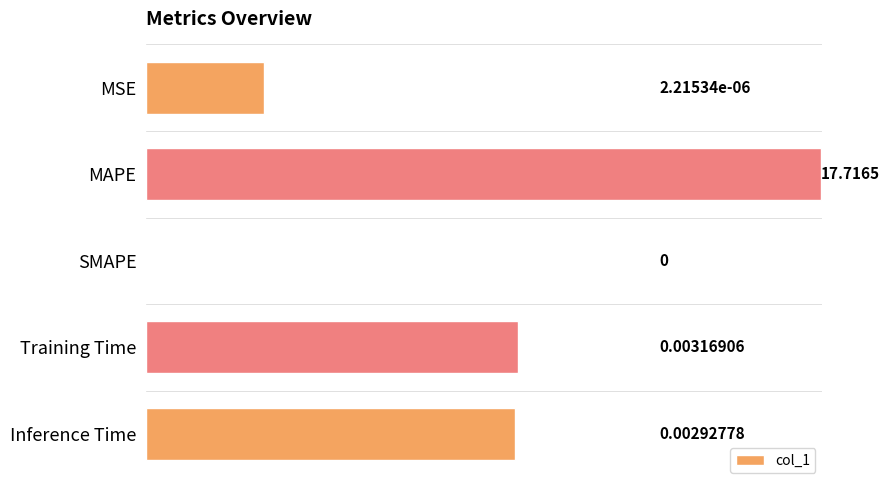

Between SMAPE and Inference Time, which is larger?

Inference Time